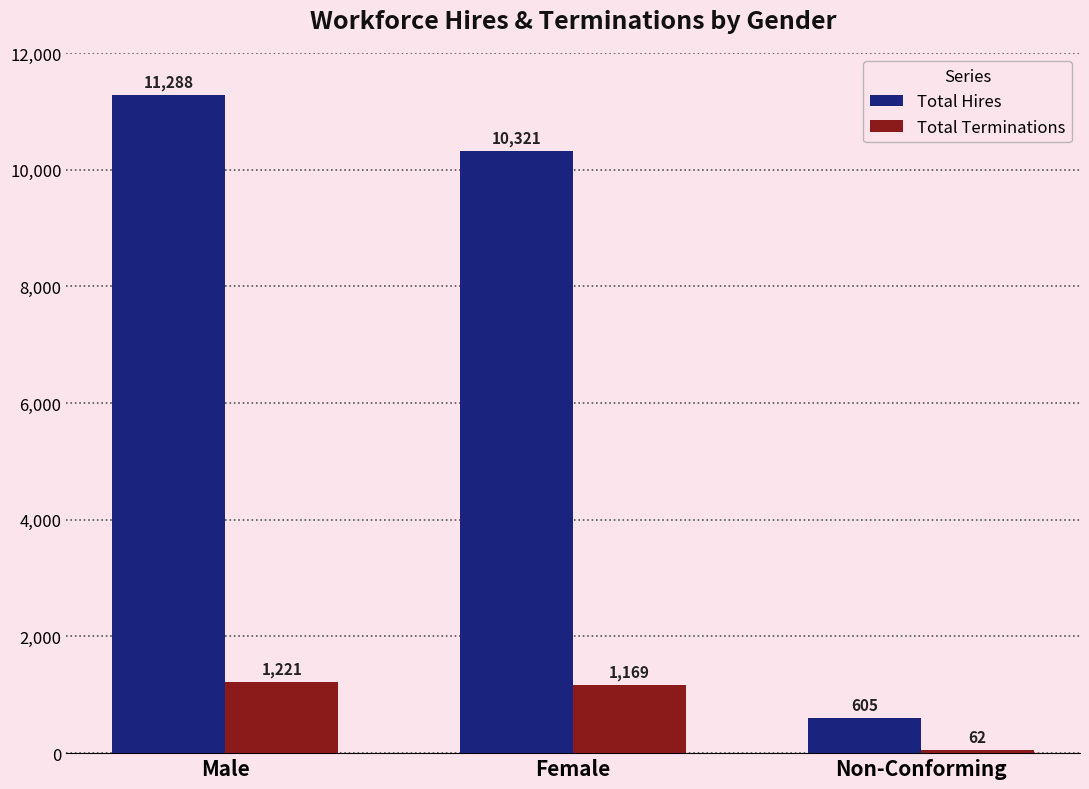

At how many categories does at least one series exceed 1667?

2